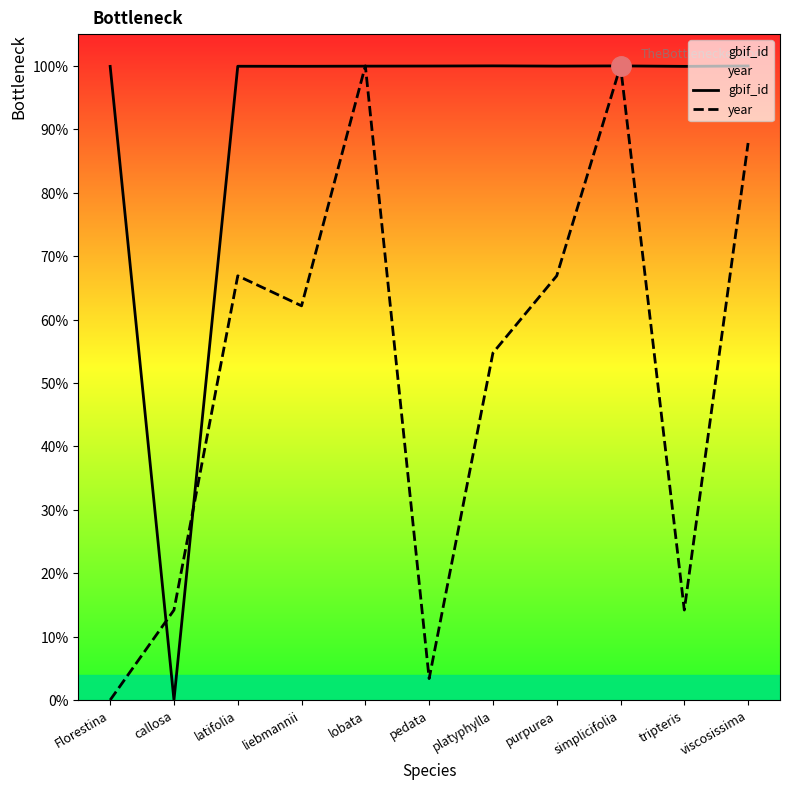

How many data points does each series have?

11